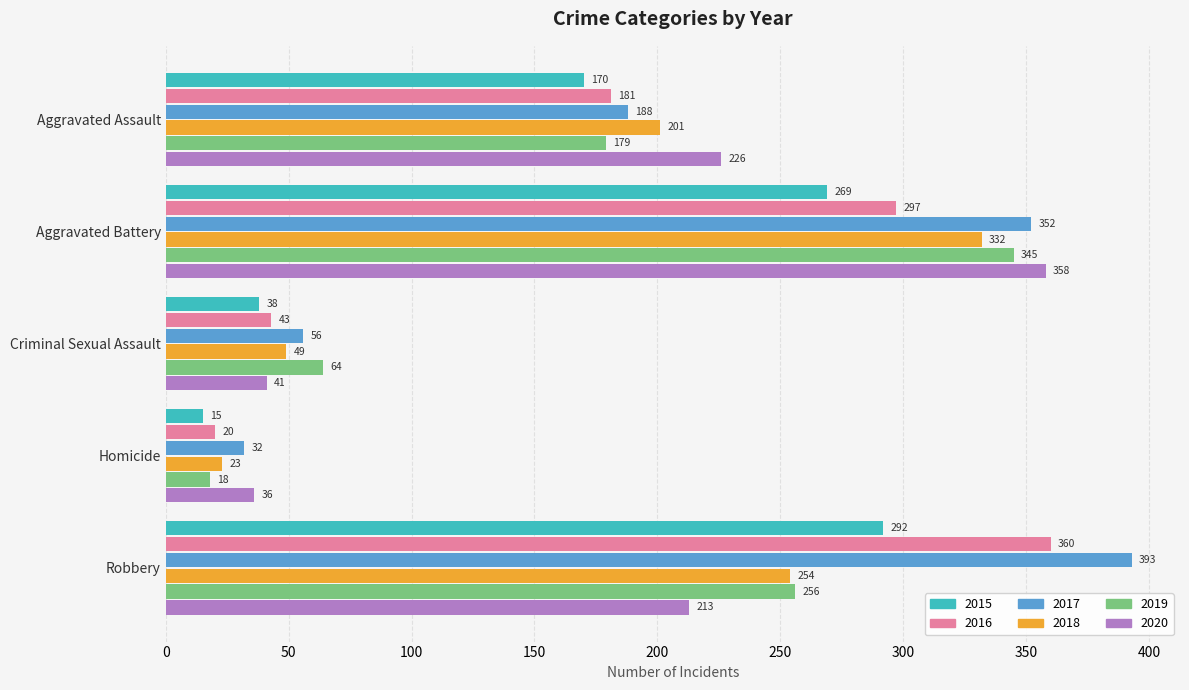

What is the maximum value shown in the chart?

393